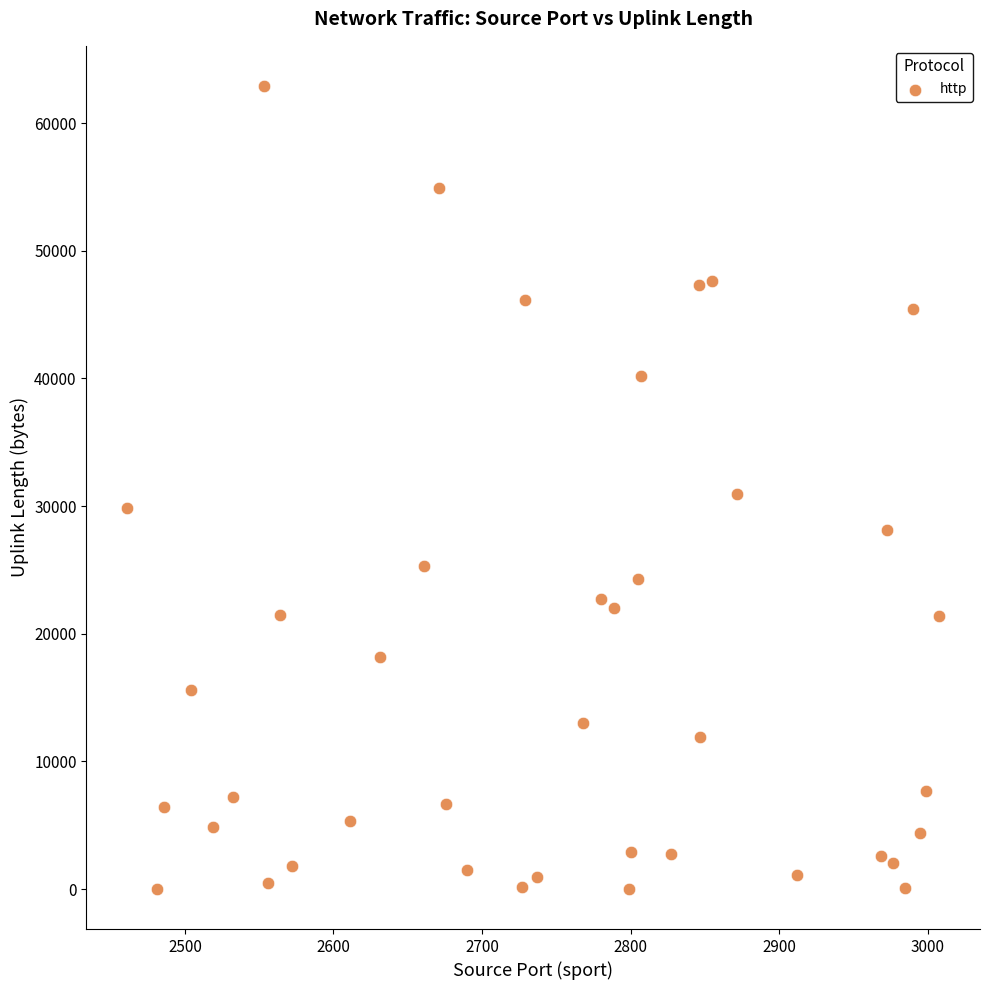

What is the range of Y values (max minus min)?

62902